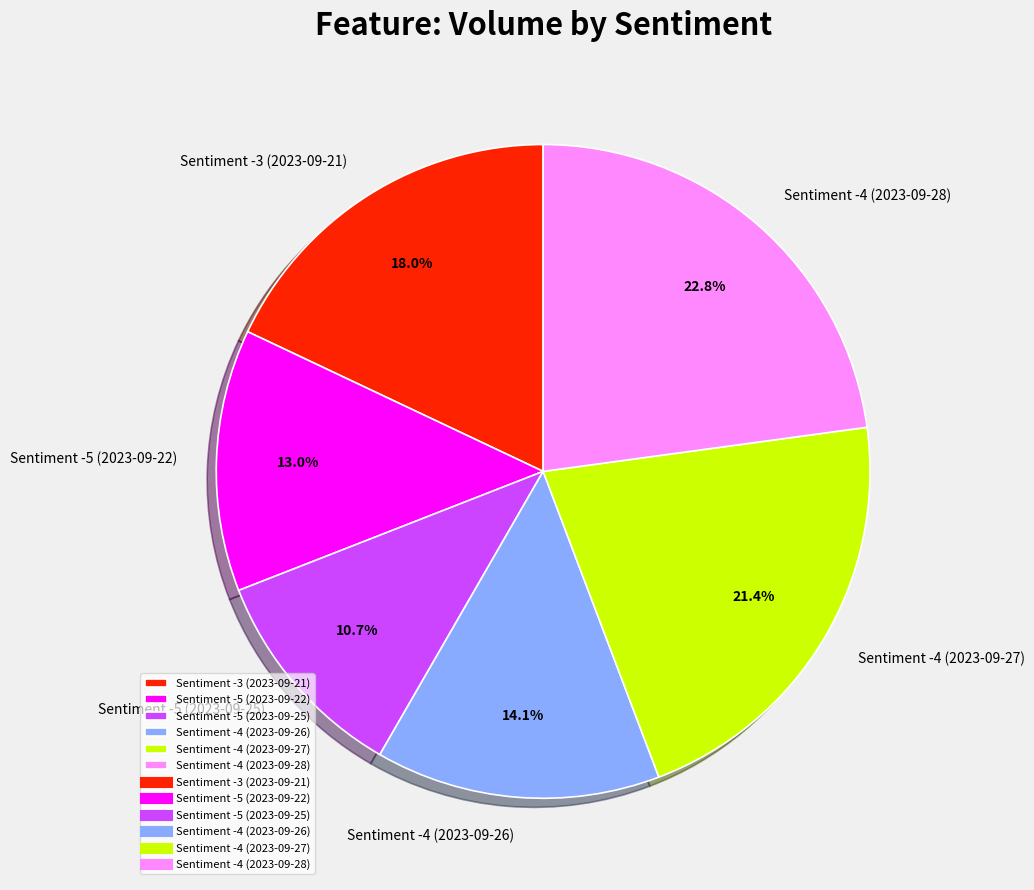

What is the largest slice in the pie chart?

Sentiment -4 (2023-09-28)